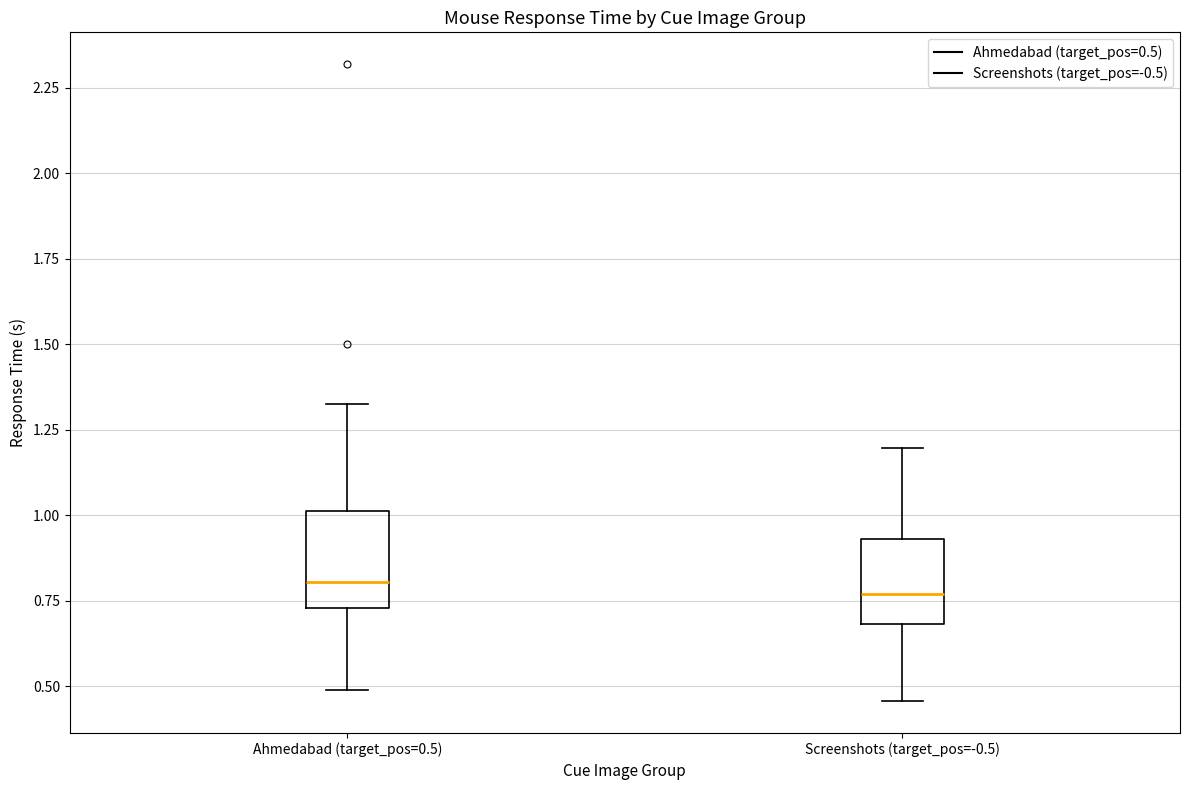

Where does the upper whisker of the box for Screenshots (target_pos=-0.5) end on the y-axis? The values are not printed on the chart, so give them approximately, as read against the axis.

1.20